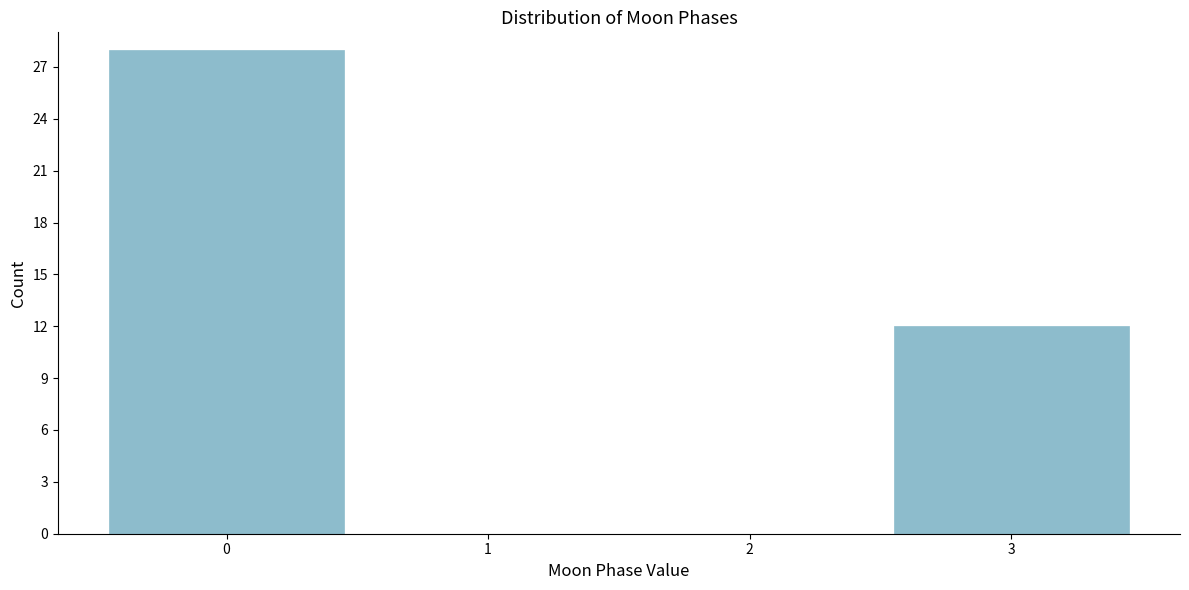

Reading left to right, list all the values displayed in this chart.

0=28	1=0	2=0	3=12